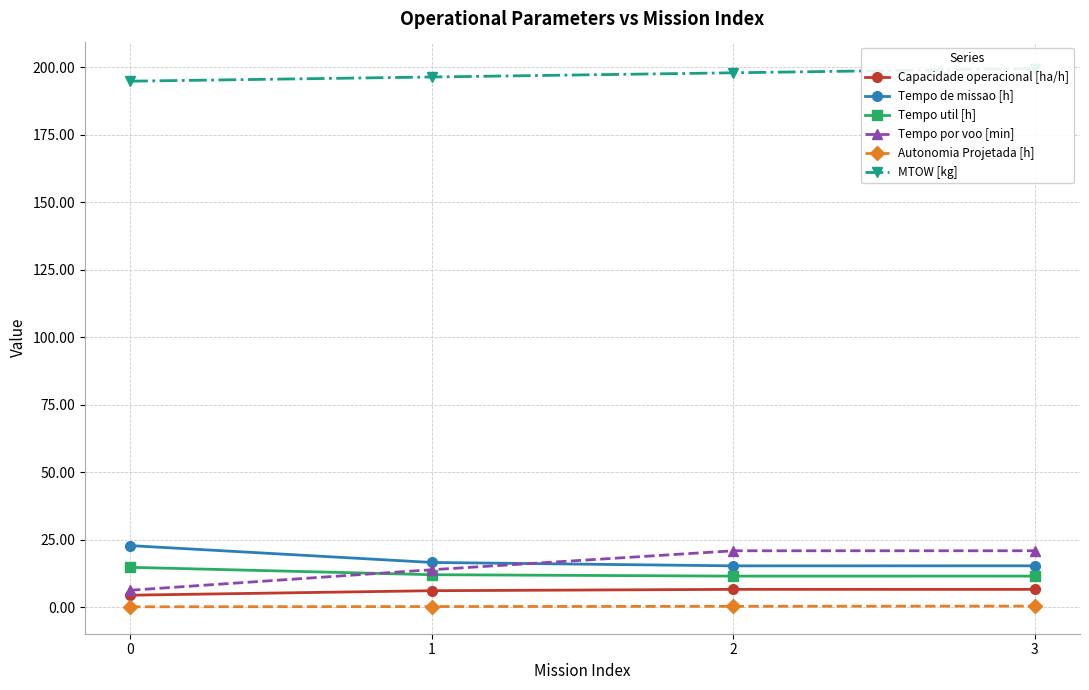

Reading left to right, extract all data points from this chart.

Capacidade operacional [ha/h]: 0=4.4	1=6.1	2=6.6	3=6.5
Tempo de missao [h]: 0=22.8	1=16.5	2=15.3	3=15.3
Tempo util [h]: 0=14.7	1=12.0	2=11.5	3=11.5
Tempo por voo [min]: 0=6.2	1=13.8	2=20.8	3=20.9
Autonomia Projetada [h]: 0=0.1	1=0.2	2=0.3	3=0.4
MTOW [kg]: 0=194.8	1=196.3	2=197.9	3=199.4